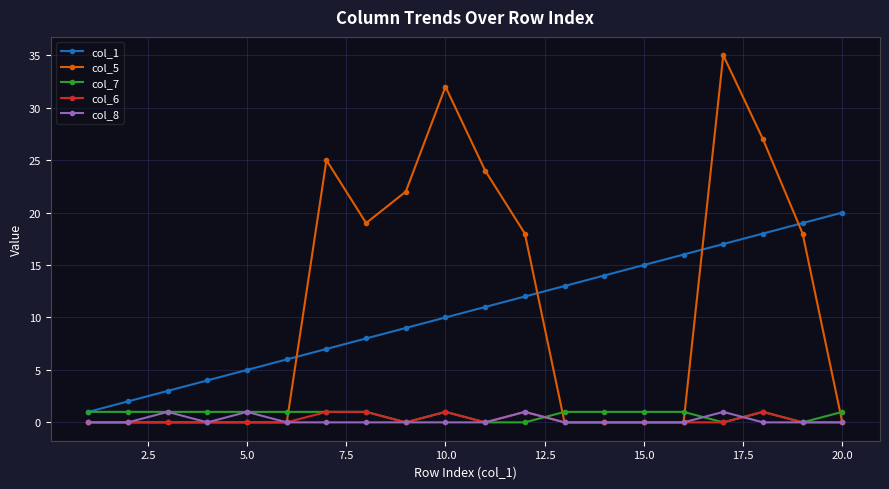

True or false: col_8 and col_1 cross at least once.

False